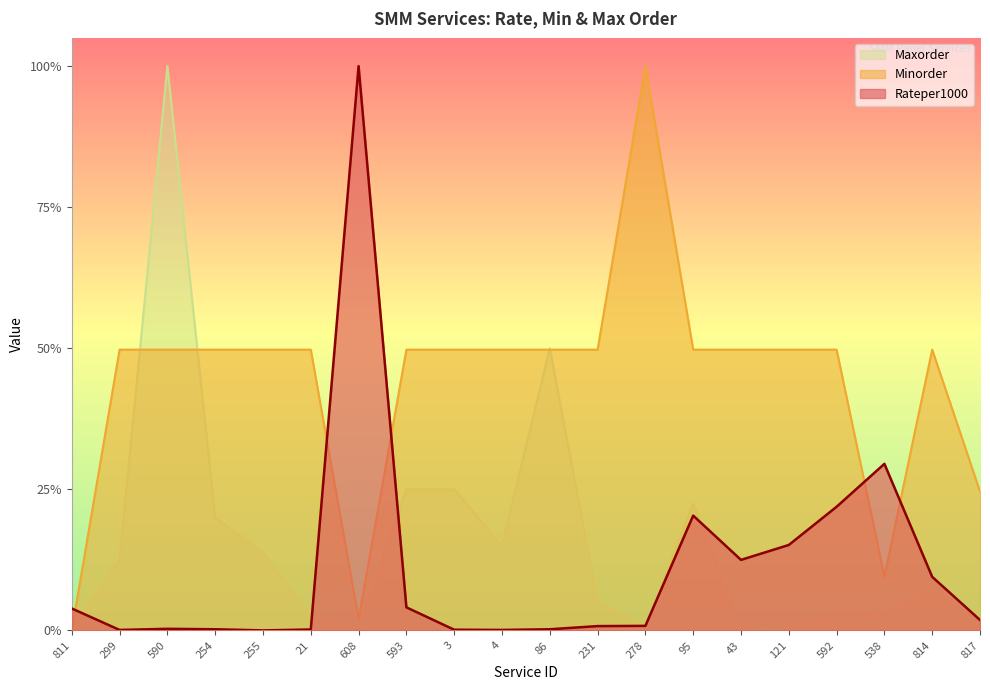

Reading left to right, list all the values displayed in this chart.

Rateper1000: 811=0.0	299=0.0	590=0.0	254=0.0	255=0.0	21=0.0	608=1.0	593=0.0	3=0.0	4=0.0	86=0.0	231=0.0	278=0.0	95=0.2	43=0.1	121=0.2	592=0.2	538=0.3	814=0.1	817=0.0
Minorder: 811=0.0	299=0.5	590=0.5	254=0.5	255=0.5	21=0.5	608=0.0	593=0.5	3=0.5	4=0.5	86=0.5	231=0.5	278=1.0	95=0.5	43=0.5	121=0.5	592=0.5	538=0.1	814=0.5	817=0.2
Maxorder: 811=0.0	299=0.1	590=1.0	254=0.2	255=0.1	21=0.0	608=0.0	593=0.2	3=0.2	4=0.1	86=0.5	231=0.0	278=0.0	95=0.2	43=0.0	121=0.0	592=0.0	538=0.0	814=0.1	817=0.0